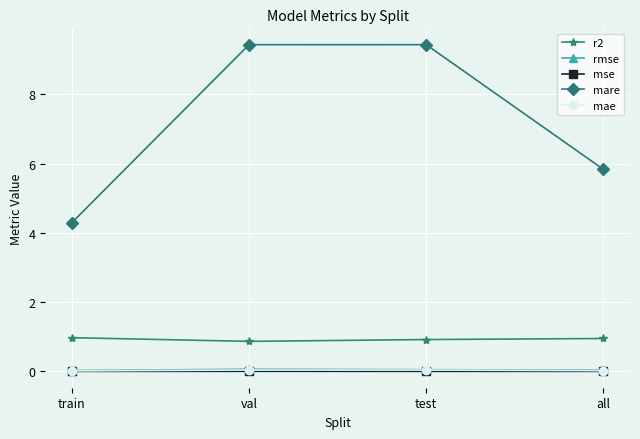

What value does the mare series have at all?

5.8